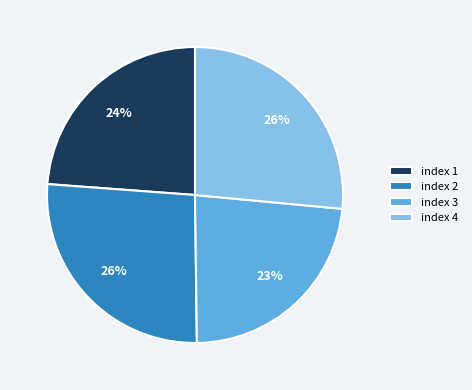

Is there any slice that represents more than half of the pie?

No